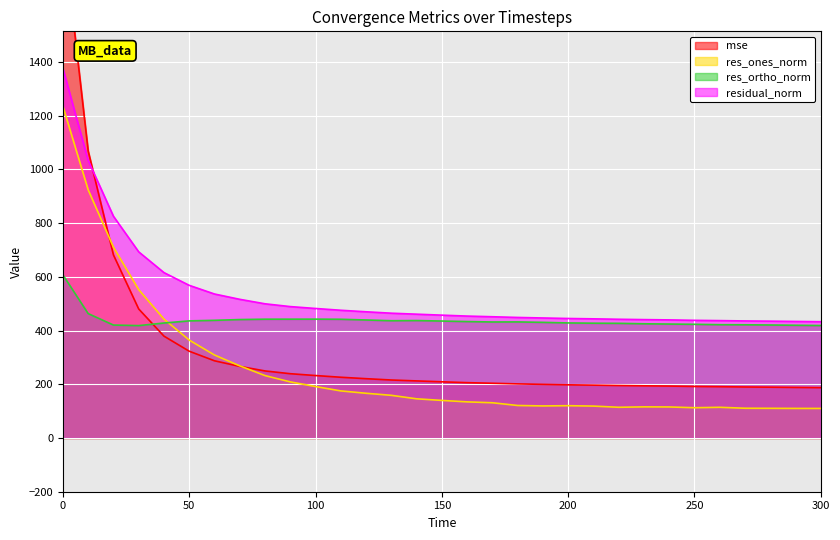

What is the value of the res_ones_norm point at the 17th from the left?

134.5